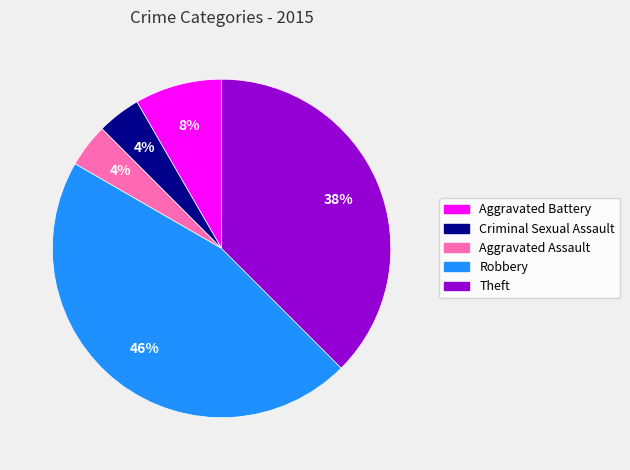

Approximately how many times larger is the value at Criminal Sexual Assault compared to Aggravated Battery?

0.5